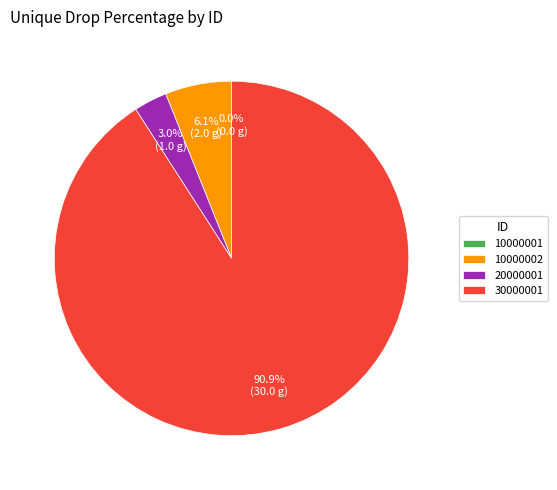

Combined, do 10000002 and 30000001 account for over 50%?

Yes